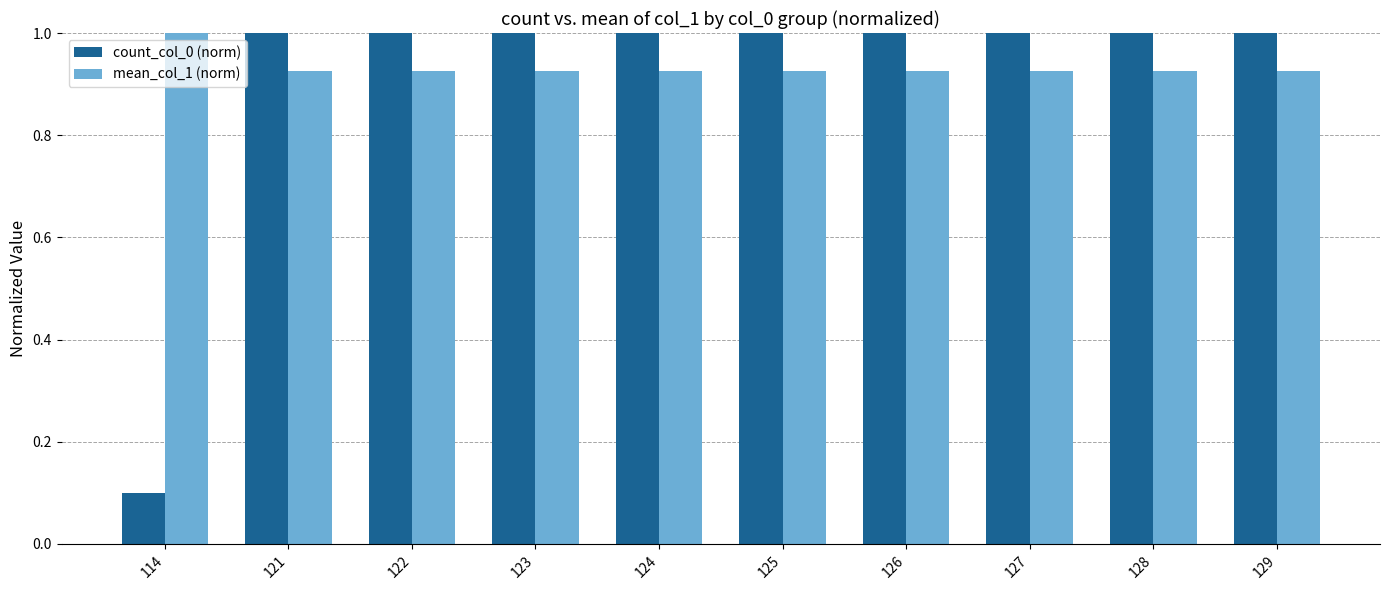

How many categories are shown in the chart?

10